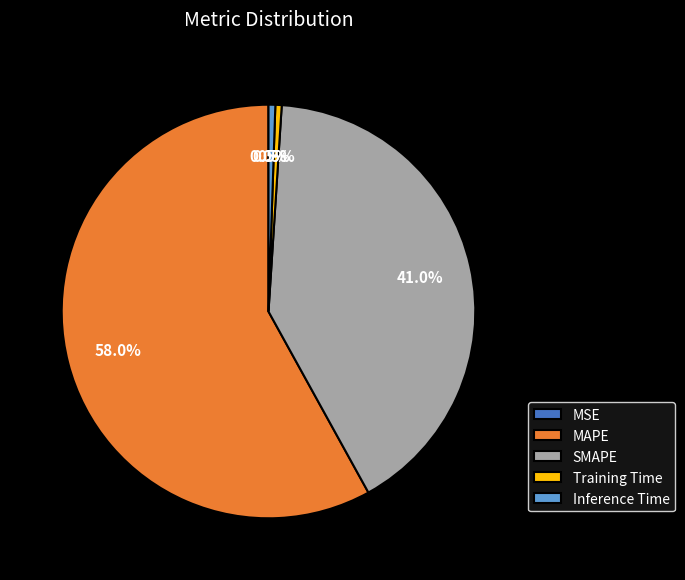

What portion of the pie excludes Training Time?

99.5%